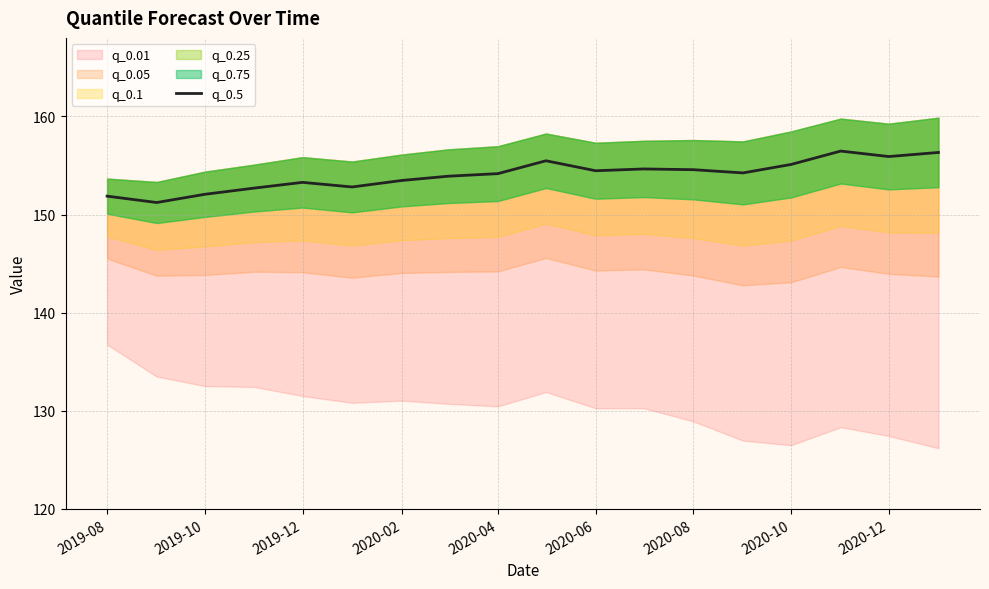

What is the highest value of the q_0.5 series?

156.5